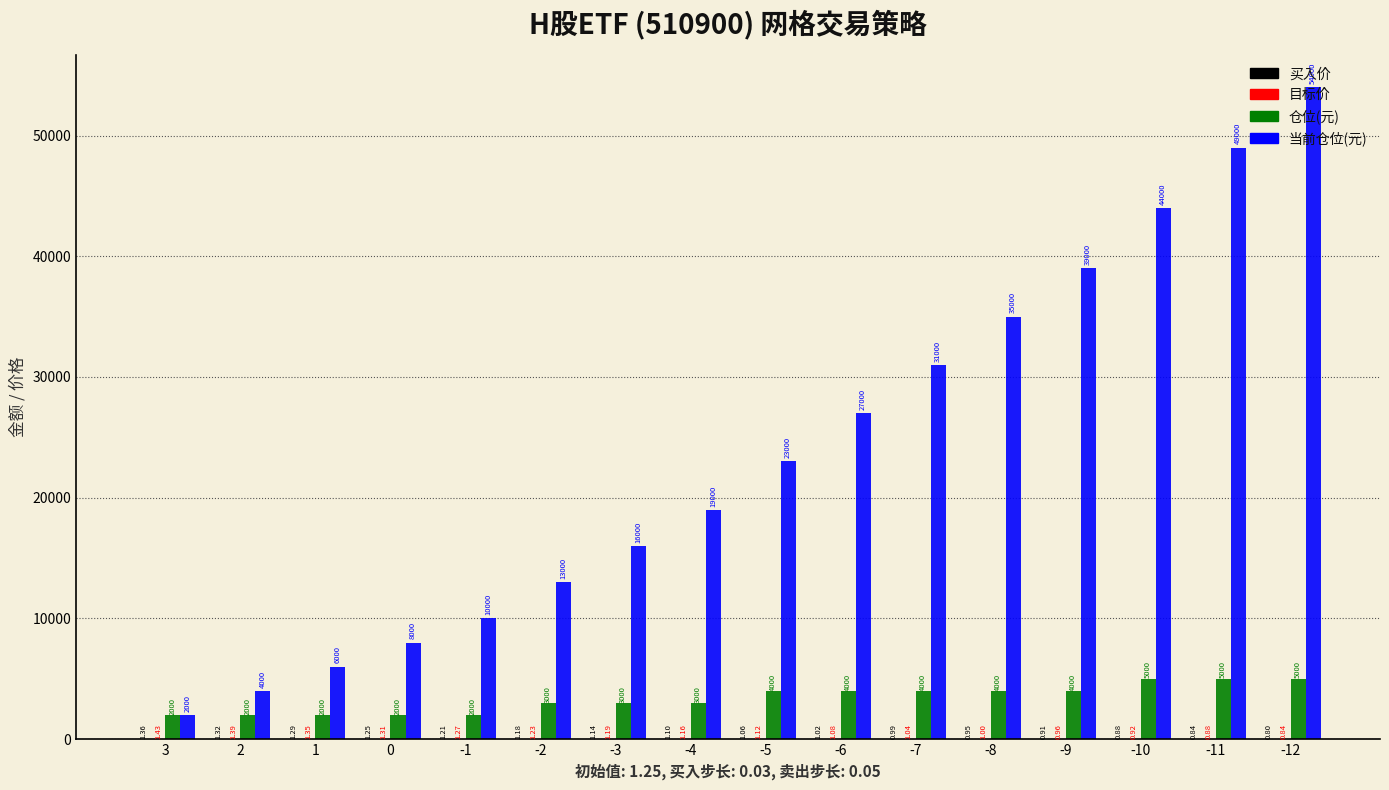

At which category is the sum across all series the highest?

-12